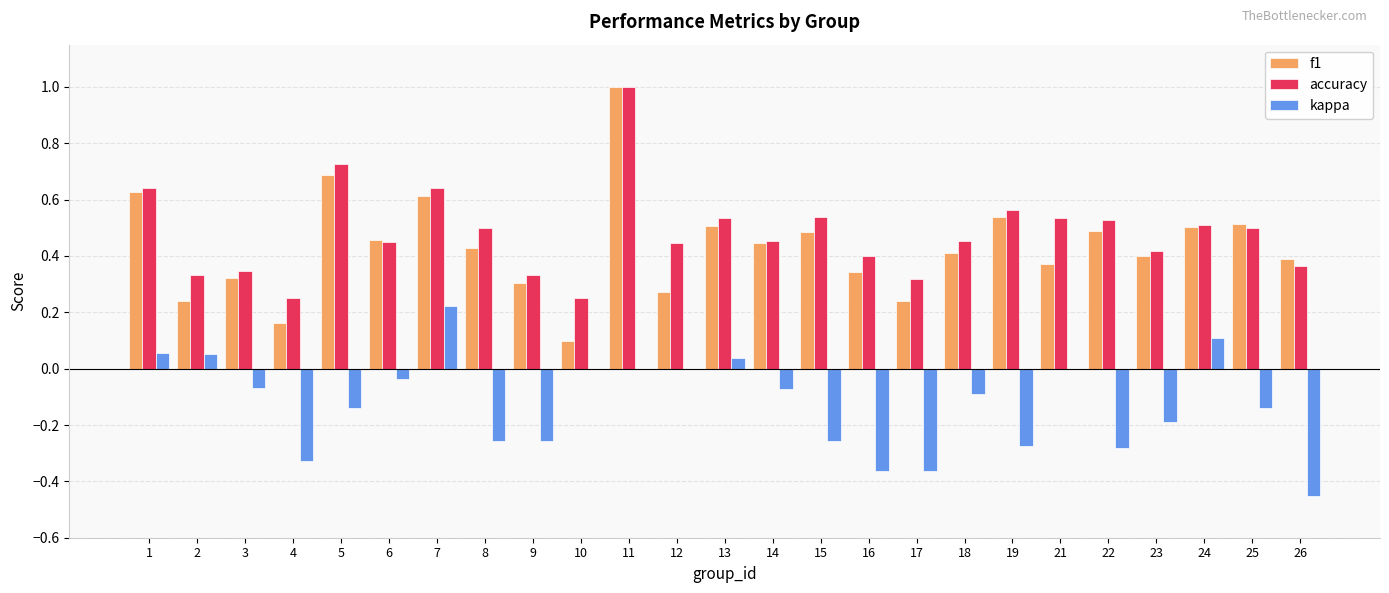

What is the sum of the f1 values at 5 and 14?

1.1